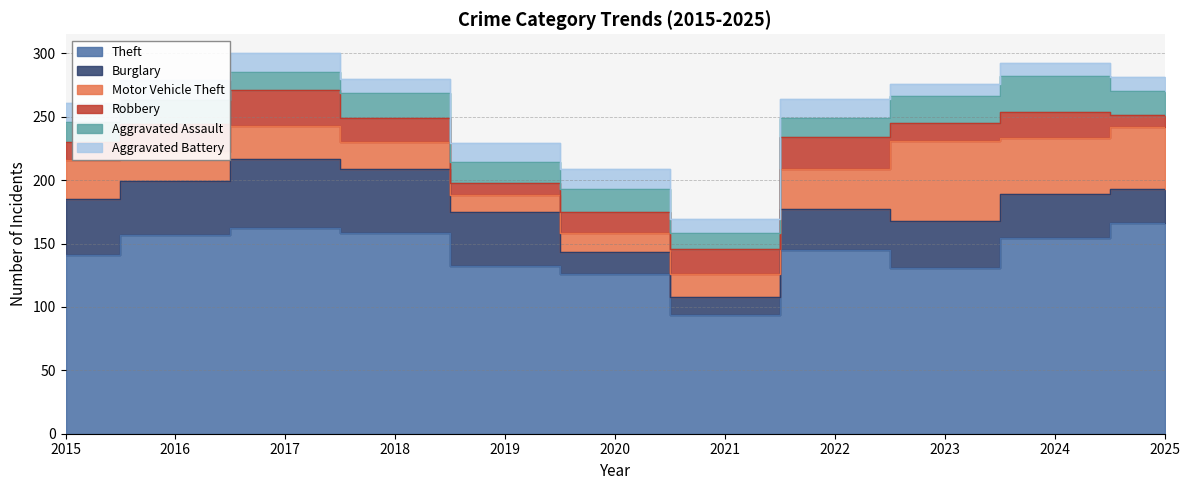

In Burglary, how many points are lower than both neighbors (excluding endpoints)?

2